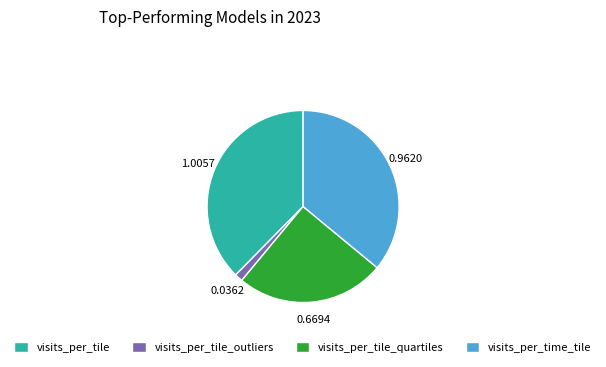

How many segments does this pie chart have?

4